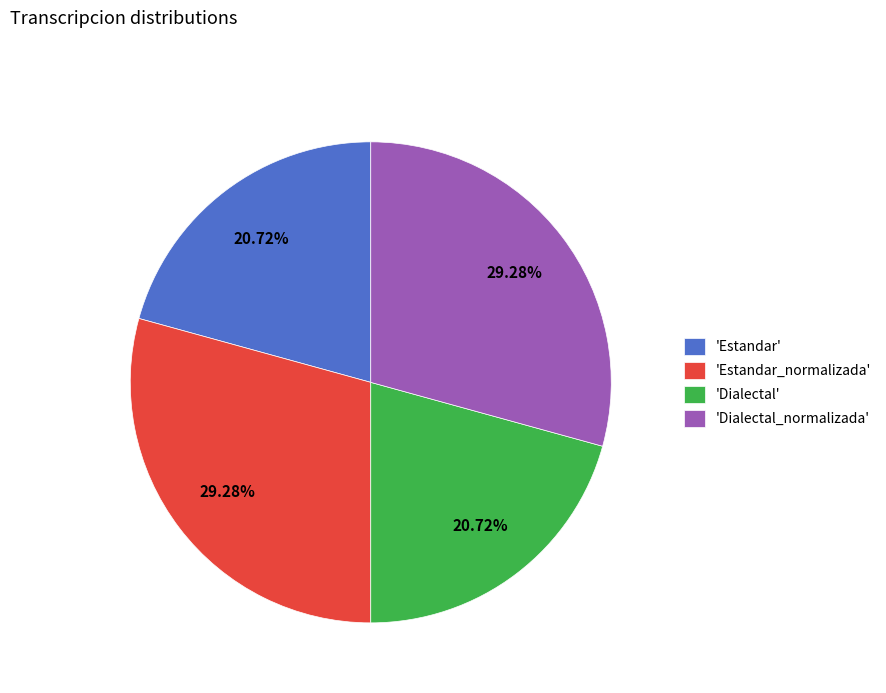

Does any single category account for the majority?

No